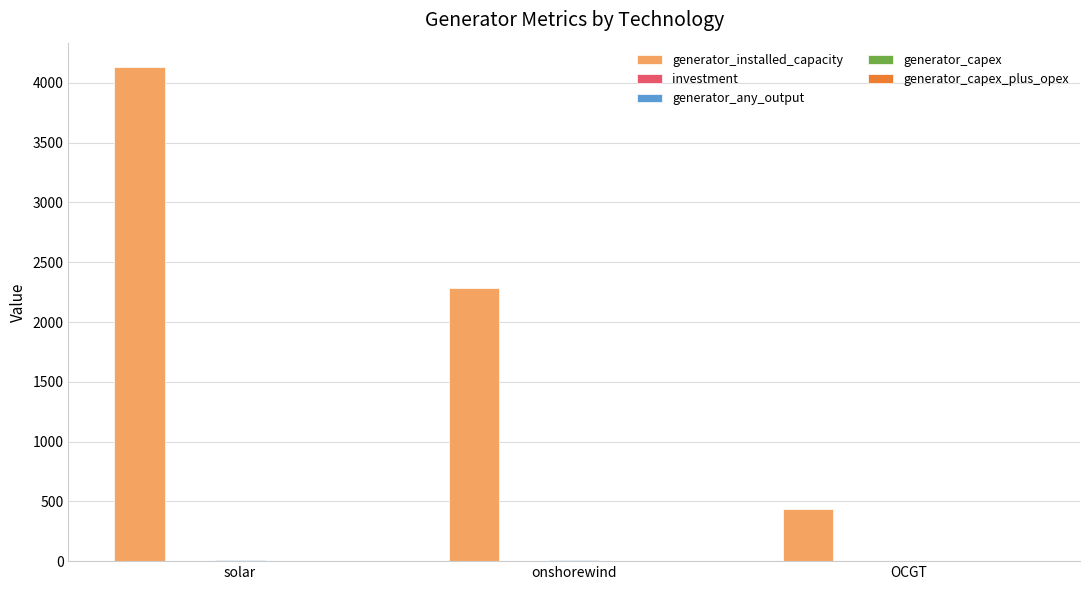

Which label corresponds to the largest value in the chart?

solar